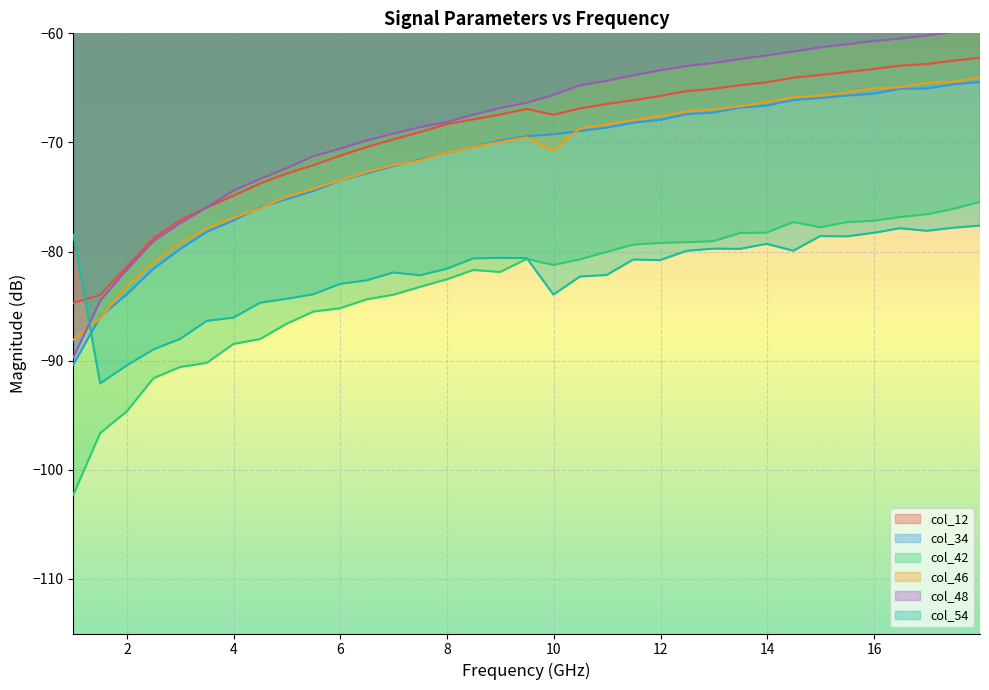

Which series has the widest spread of values?

col_48